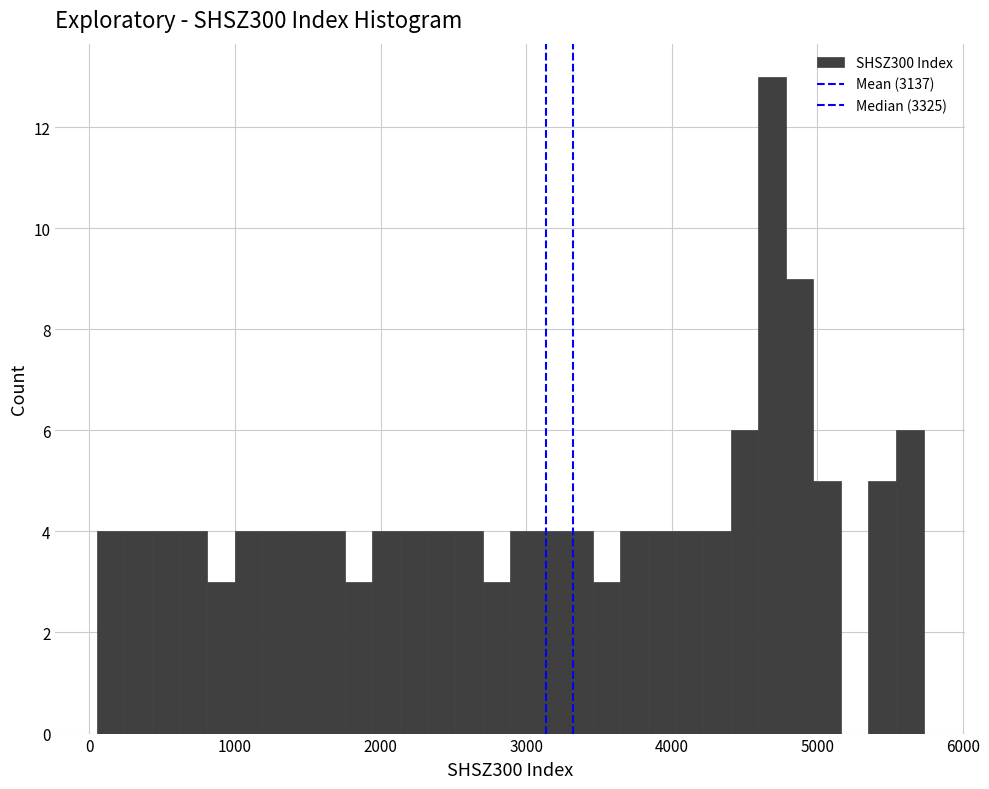

Read against the x-axis, roughly where is the centre of the tallest bar?

4700